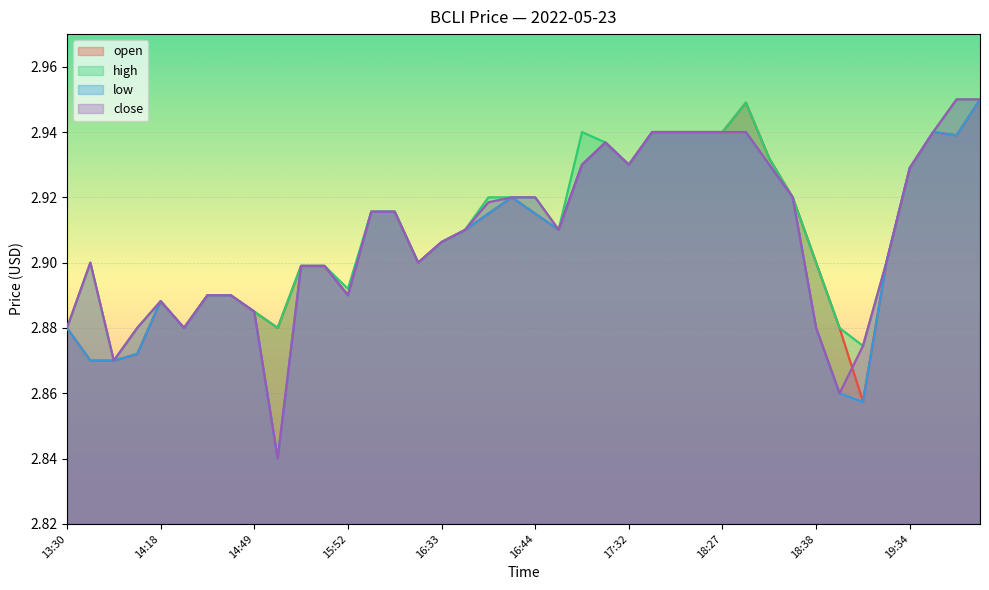

Rank the series at 19:44 from lowest to highest value.

open, high, low, close